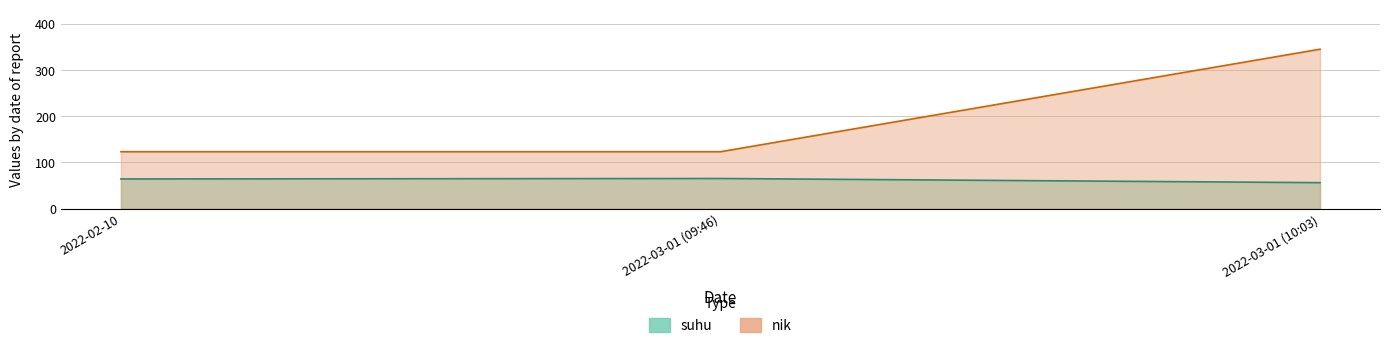

What position from the left is 2022-02-10?

1